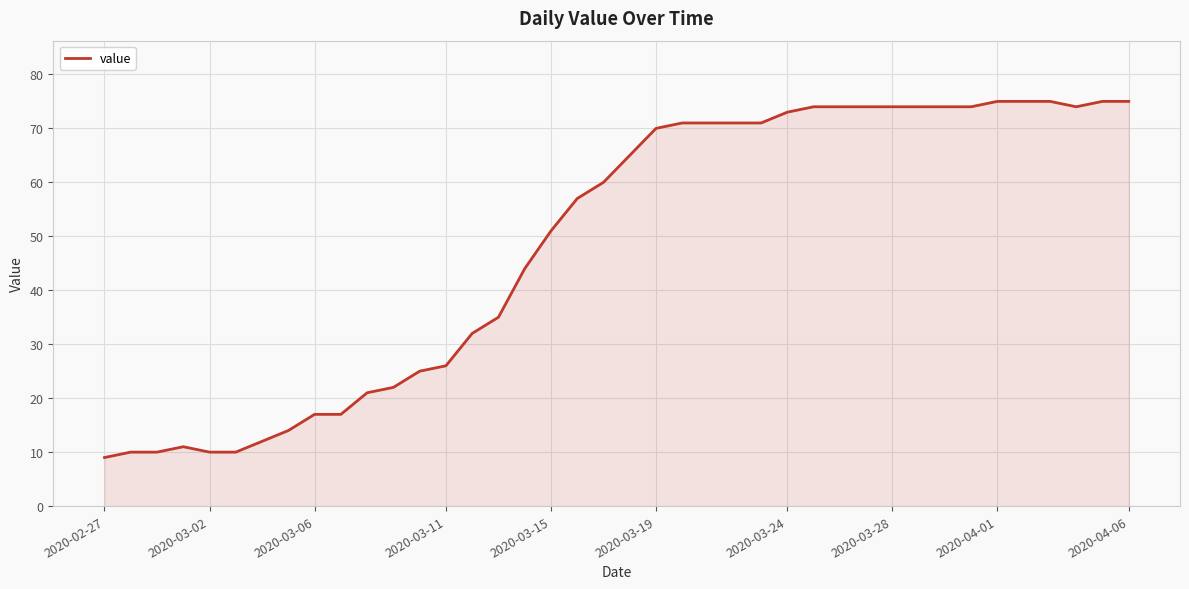

Does the chart have visible grid lines?

Yes